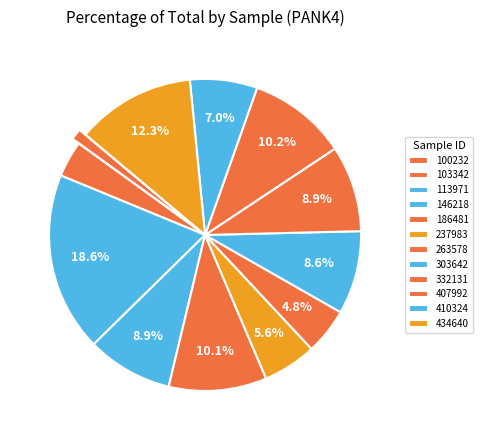

Does any single category account for the majority?

No